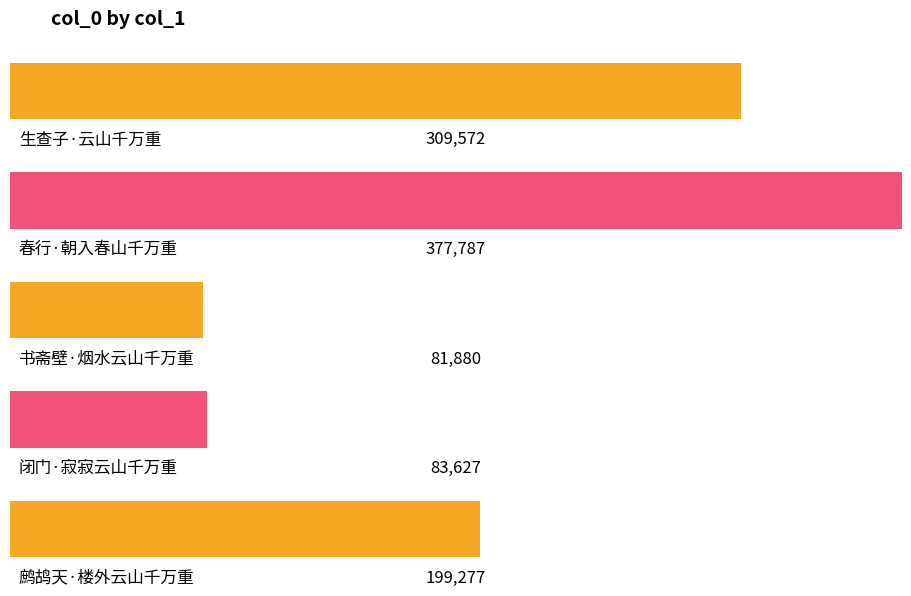

What is the difference between the maximum and minimum values?

295907